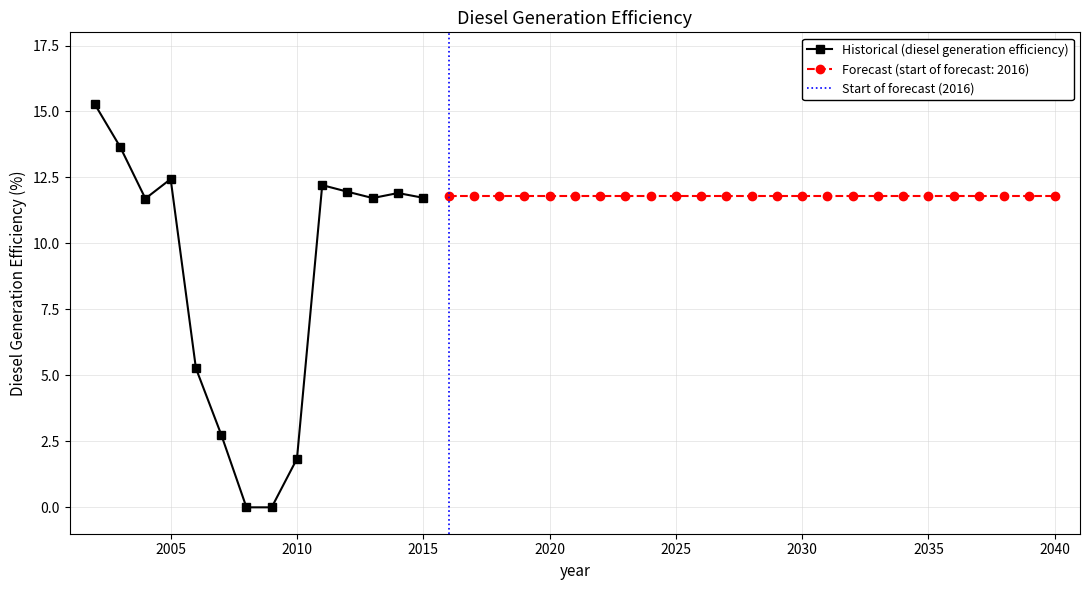

List the labels in order of value, largest first.

2002, 2003, 2005, 2011, 2012, 2014, 2016, 2017, 2018, 2019, 2020, 2021, 2022, 2023, 2024, 2025, 2026, 2027, 2028, 2029, 2030, 2031, 2032, 2033, 2034, 2035, 2036, 2037, 2038, 2039, 2040, 2015, 2013, 2004, 2006, 2007, 2010, 2008, 2009